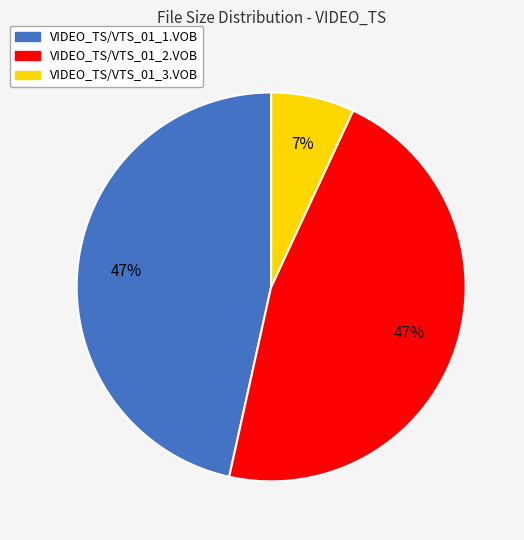

Is there any slice that represents more than half of the pie?

No